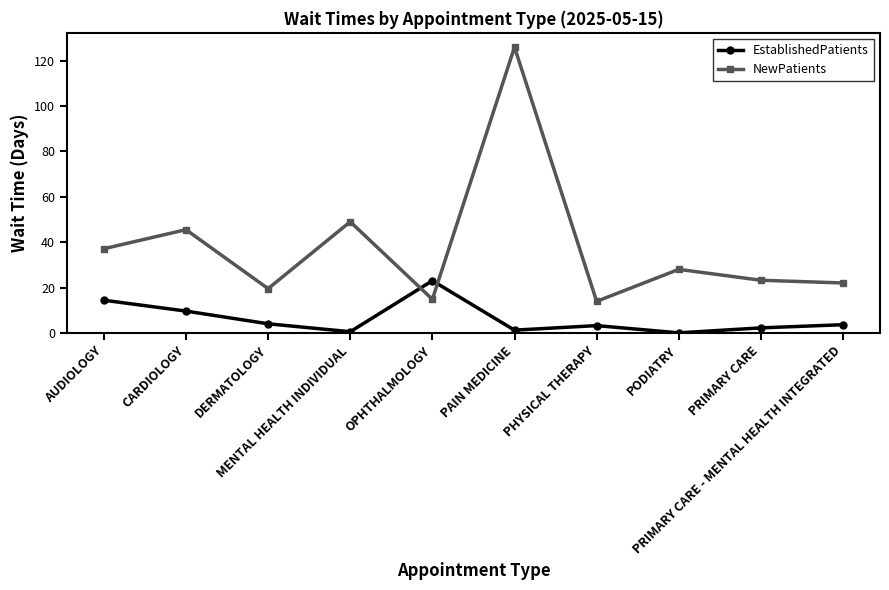

What is the spread (max minus min) of values at CARDIOLOGY?

35.9